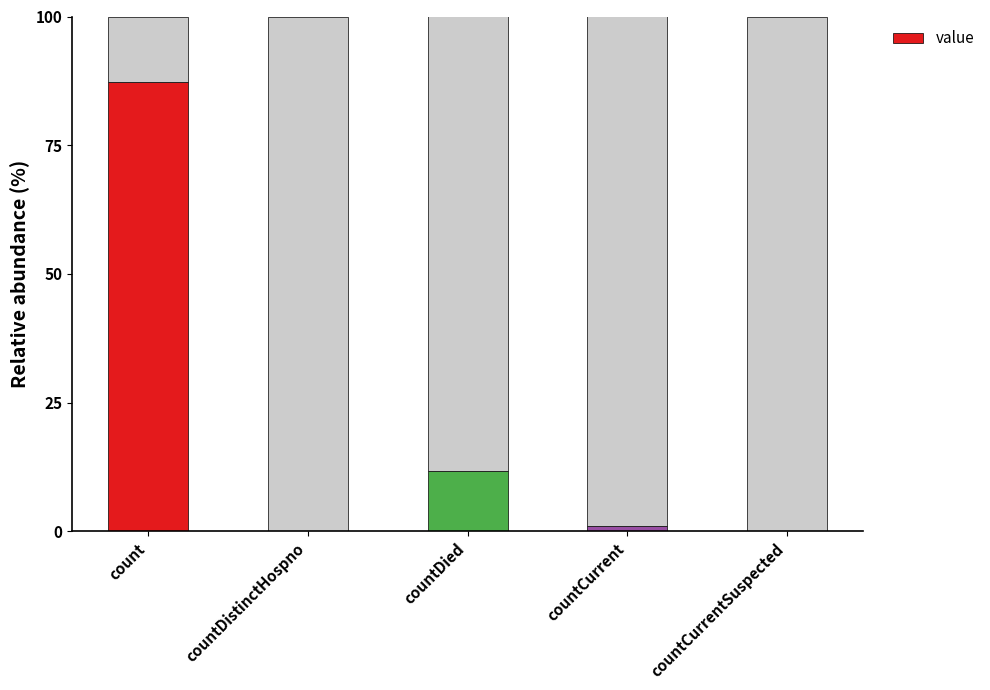

Reading left to right, transcribe the values for value.

count=87.3	countDistinctHospno=0.0	countDied=11.7	countCurrent=1.0	countCurrentSuspected=0.0